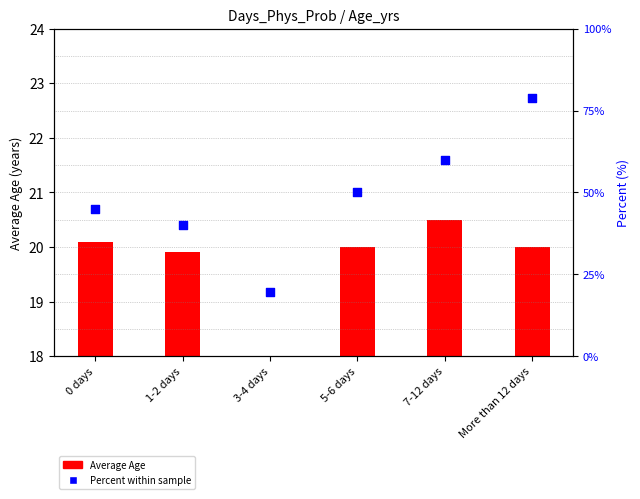

Between More than 12 days and 1-2 days, which is larger?

More than 12 days